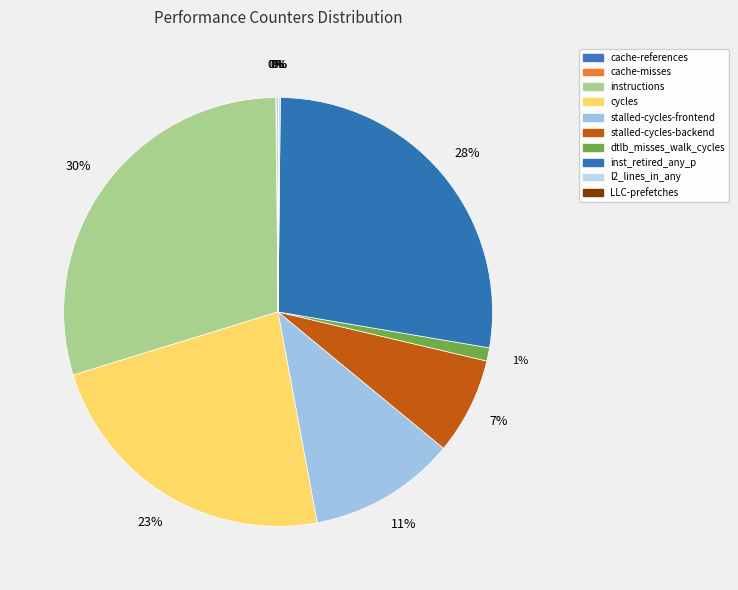

How many slices are in this pie chart?

10